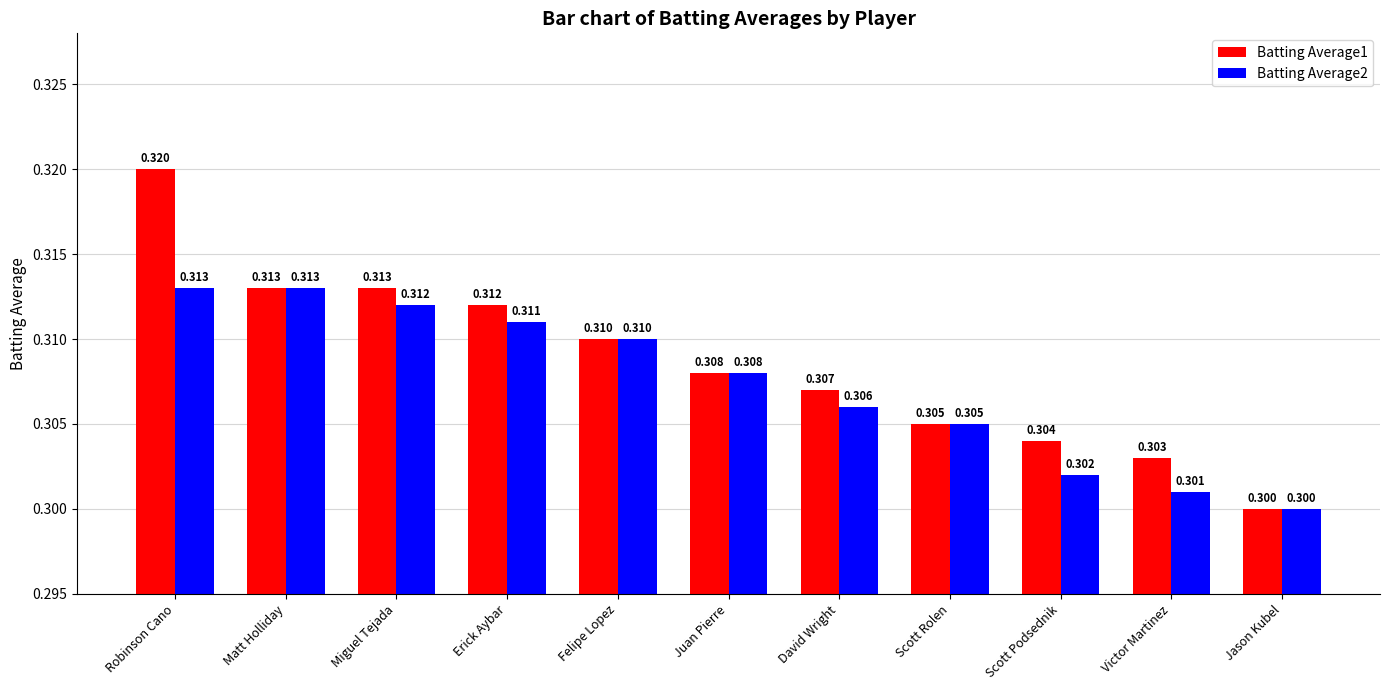

Where is Batting Average2 nearest to the value 0?

Jason Kubel